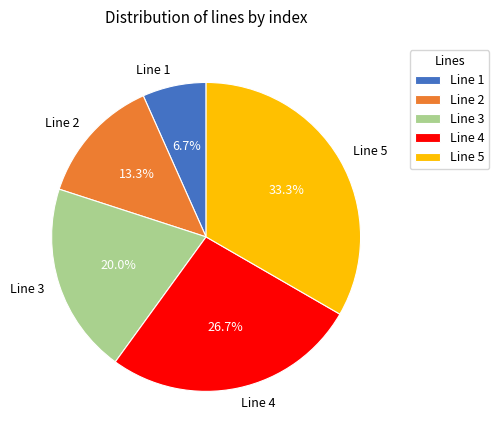

How many slices are in this pie chart?

5